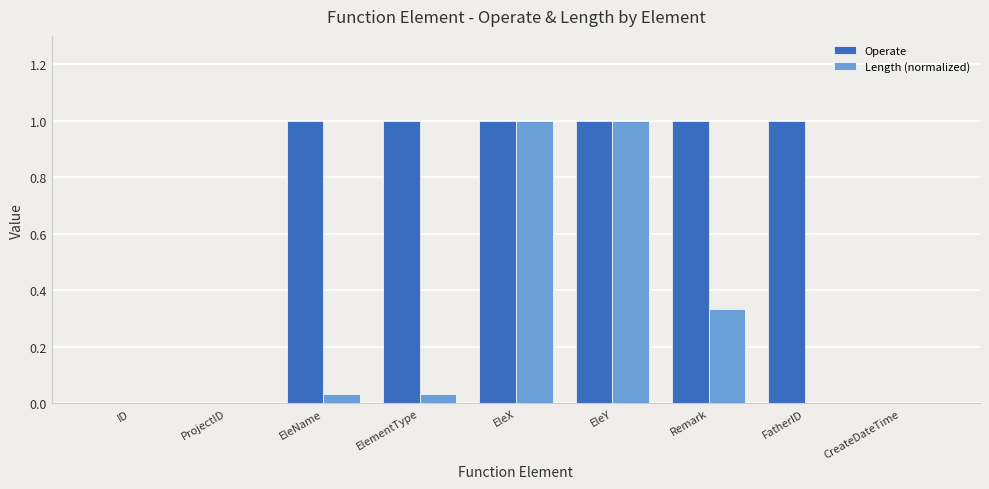

How many distinct data groups are displayed?

2